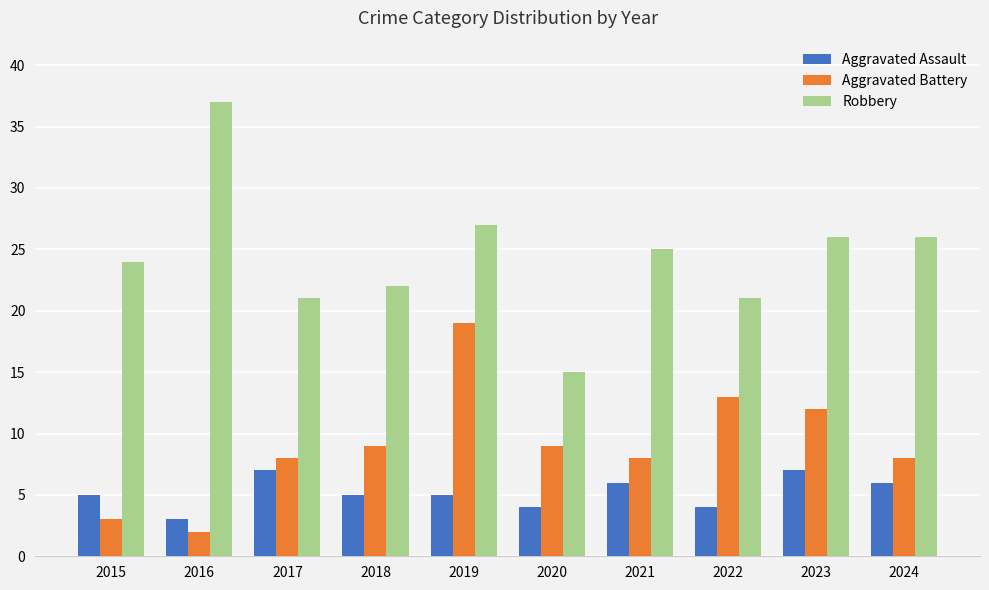

Reading left to right, what are all the values shown in this chart?

Aggravated Assault: 5	3	7	5	5	4	6	4	7	6
Aggravated Battery: 3	2	8	9	19	9	8	13	12	8
Robbery: 24	37	21	22	27	15	25	21	26	26